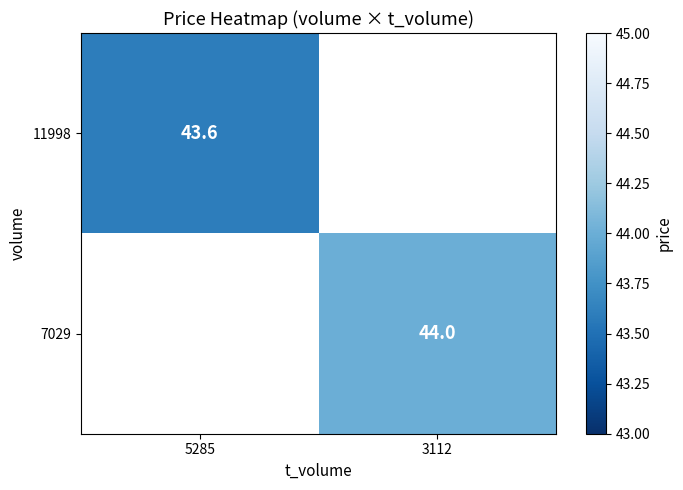

Is it true that 7029 equals 44.0 at 3112?

True